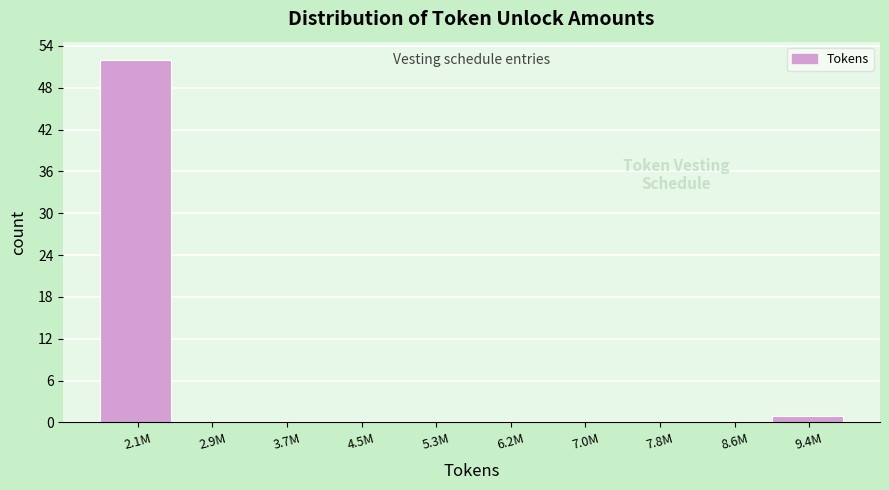

Reading left to right, list all the values displayed in this chart.

2.1M=52	2.9M=0	3.7M=0	4.5M=0	5.3M=0	6.2M=0	7.0M=0	7.8M=0	8.6M=0	9.4M=1